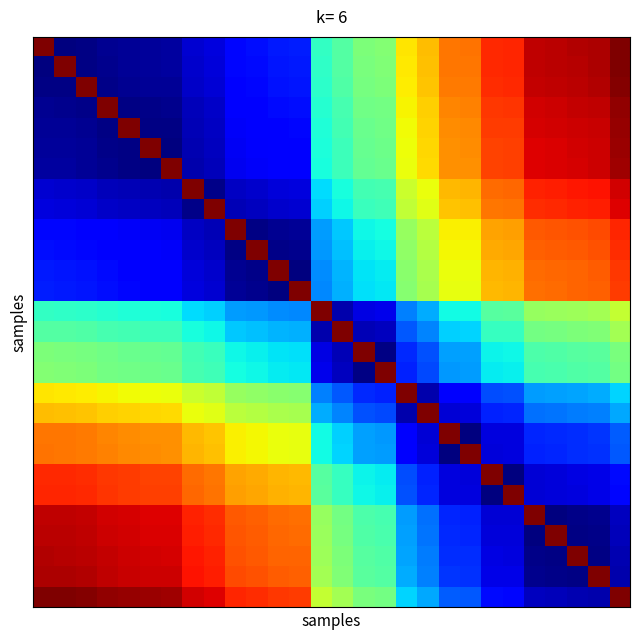

At how many categories does at least one series exceed 0?

28